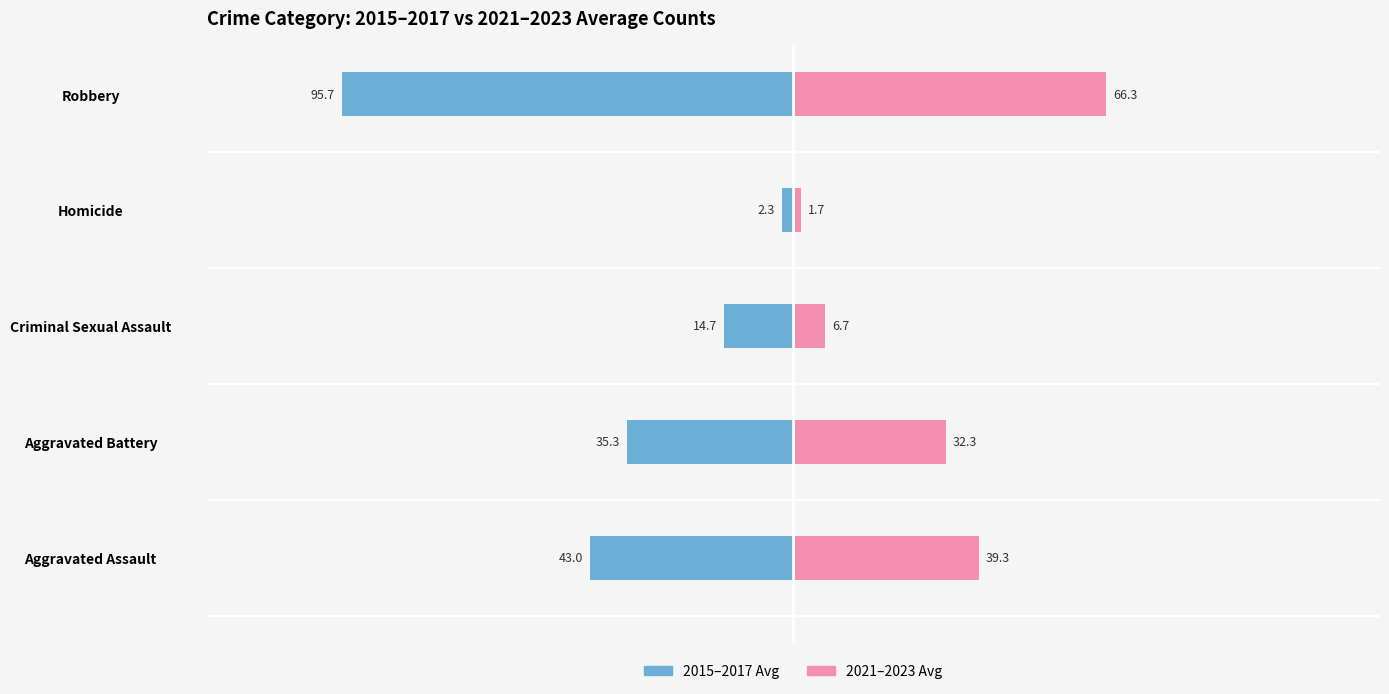

Count the number of categories in the chart.

5